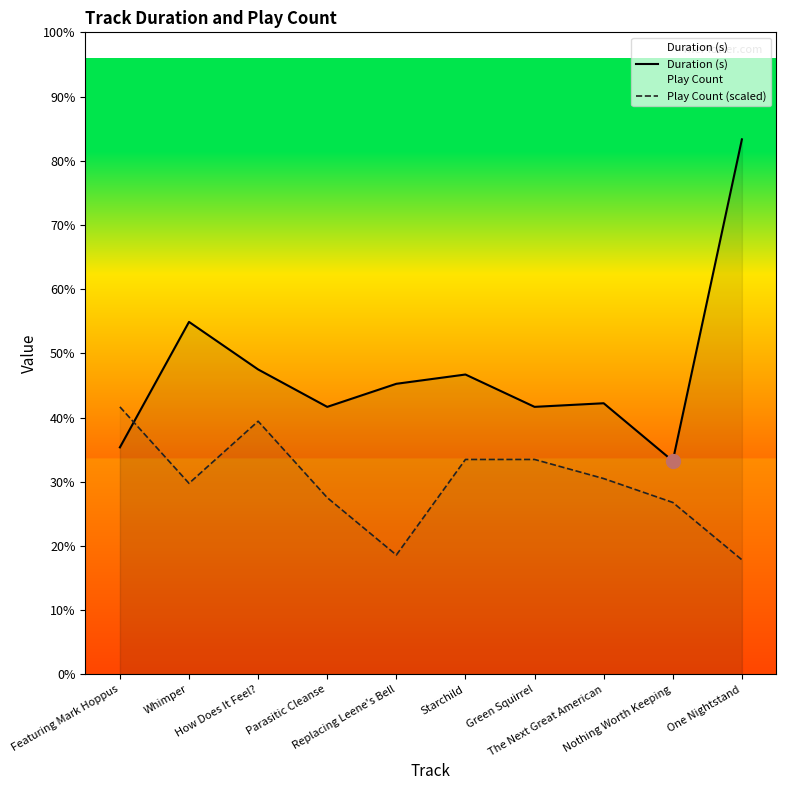

What is the difference between the Duration (s) values at The Next Great American and One Nightstand?

202.0